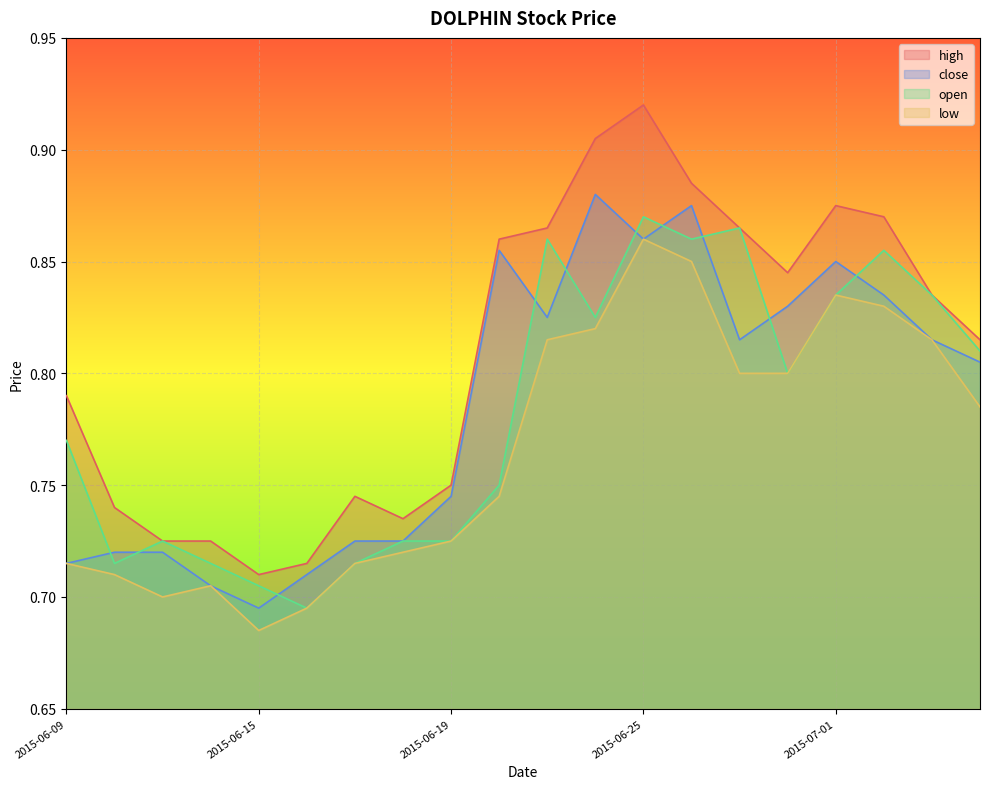

Where is the first local maximum for low?

2015-06-12